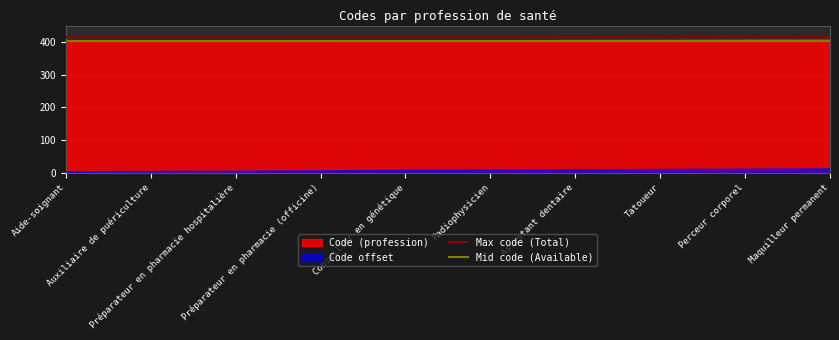

True or false: Max code (Total) has a value of 681 at Aide-soignant.

False